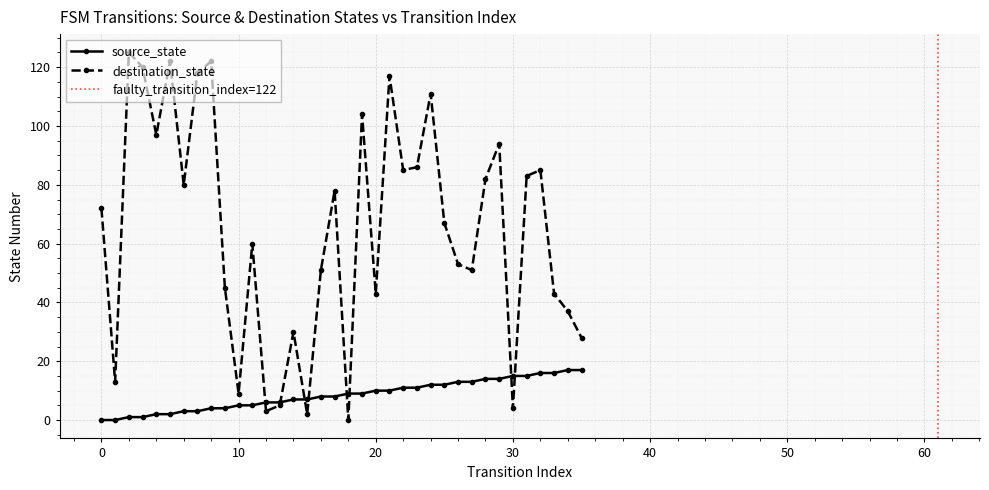

True or false: source_state and destination_state intersect in this chart.

True